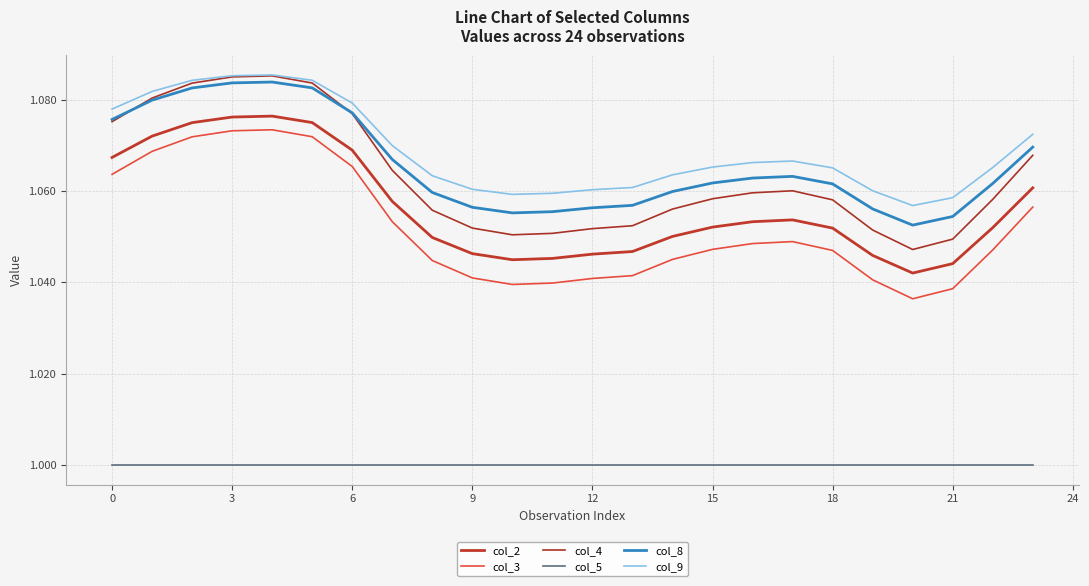

What are all the series names shown in the legend?

col_2, col_3, col_4, col_5, col_8, col_9